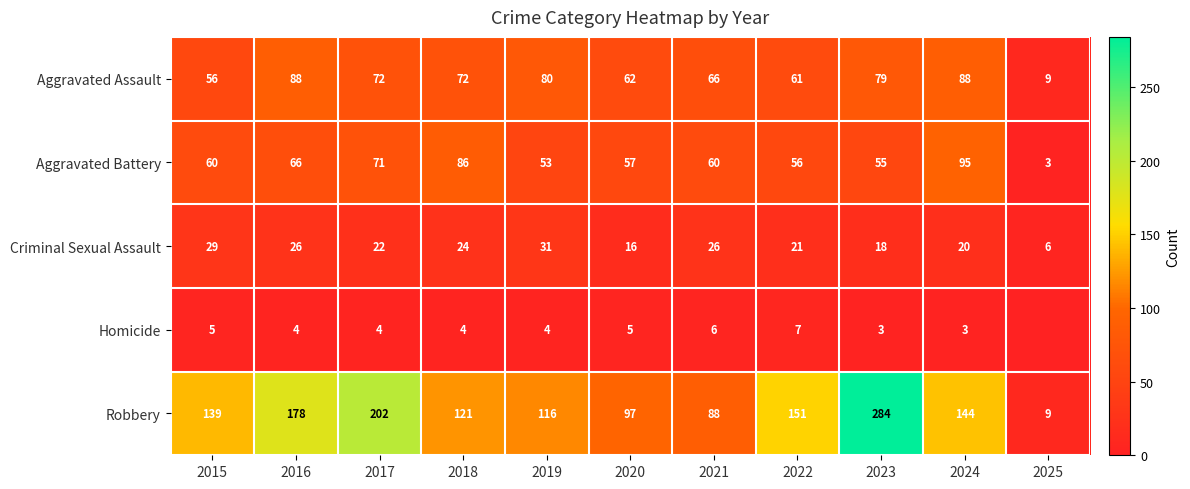

What is the spread (max minus min) of values at 2024?

141